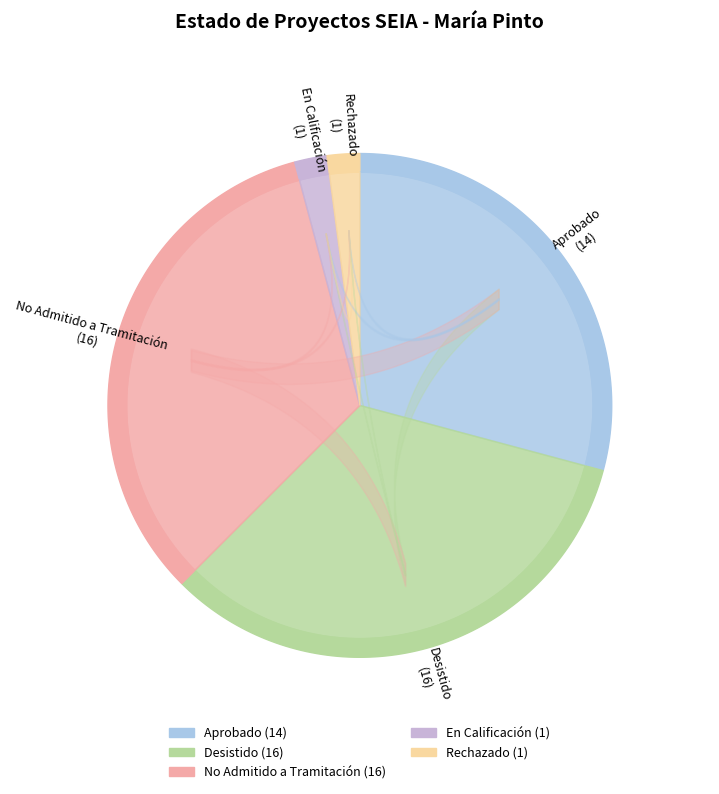

Is it true that DIA is 86% of the pie?

False